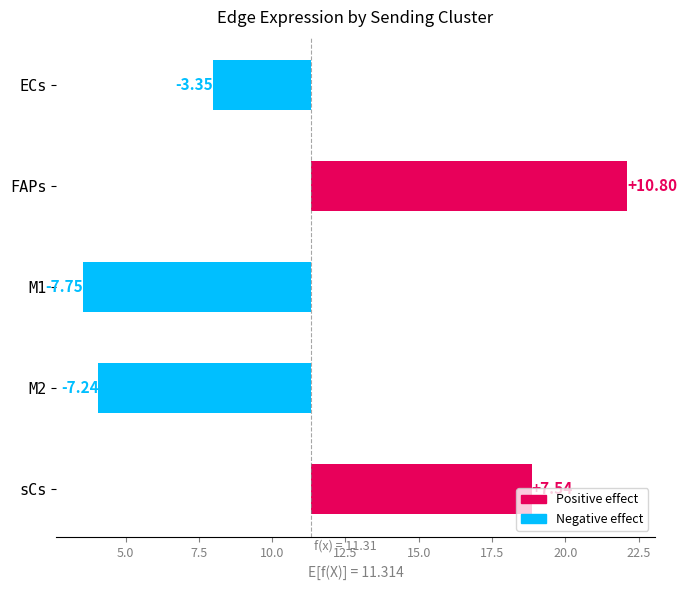

Reading left to right, what are all the values shown in this chart?

-3.3	10.8	-7.8	-7.2	7.5